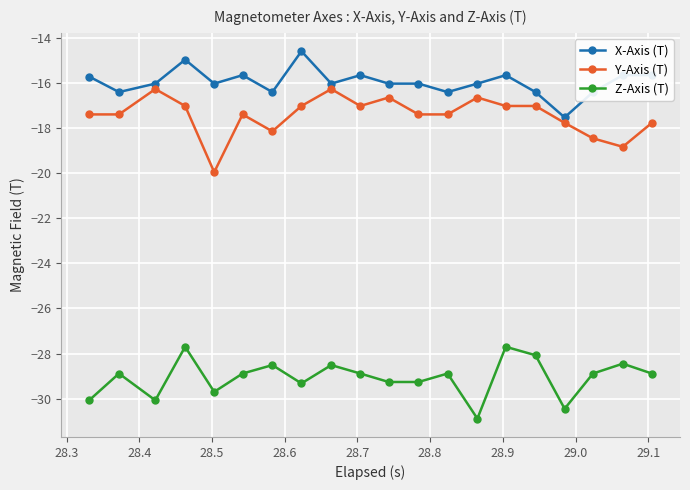

What is the average value of the Y-Axis (T) series?

-17.4